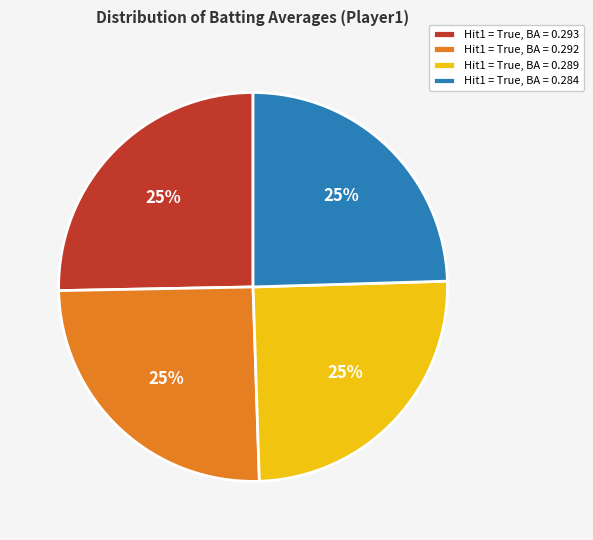

Is it true that Hit1 = True, BA = 0.292 is 35% of the pie?

False